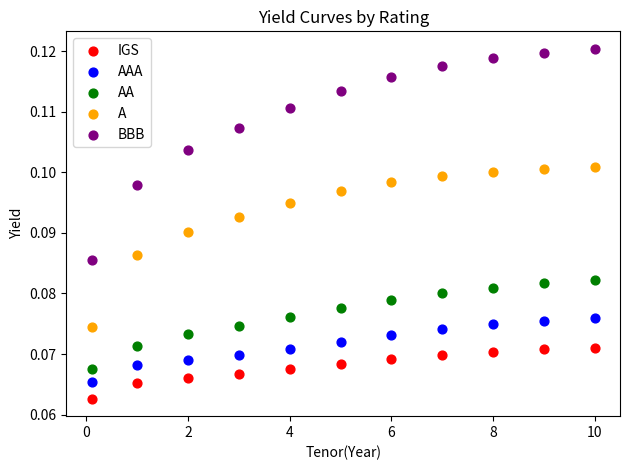

Which series has the widest spread of Y values?

BBB